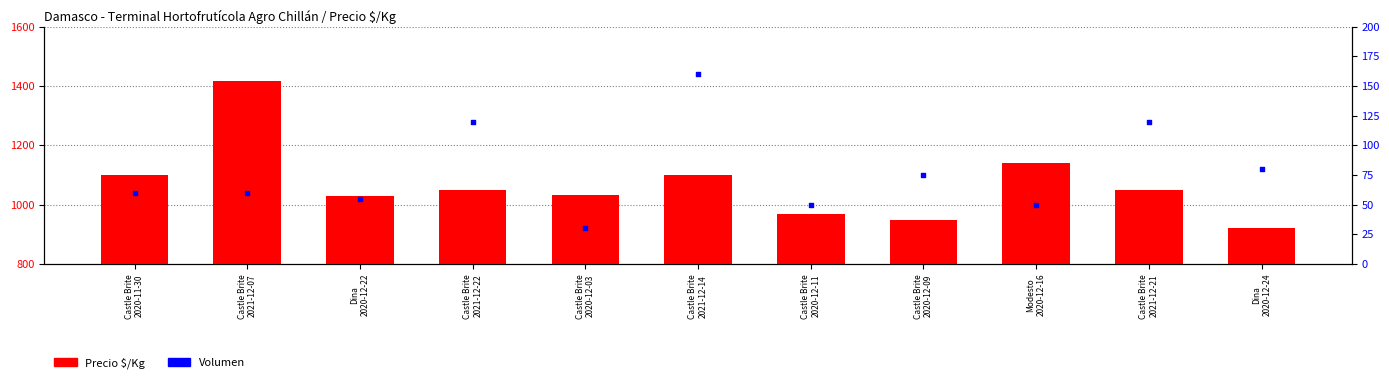

Is the value of Precio $/Kg at Dina
2020-12-24 greater than the value of Volumen at Castle Brite
2020-12-09?

Yes